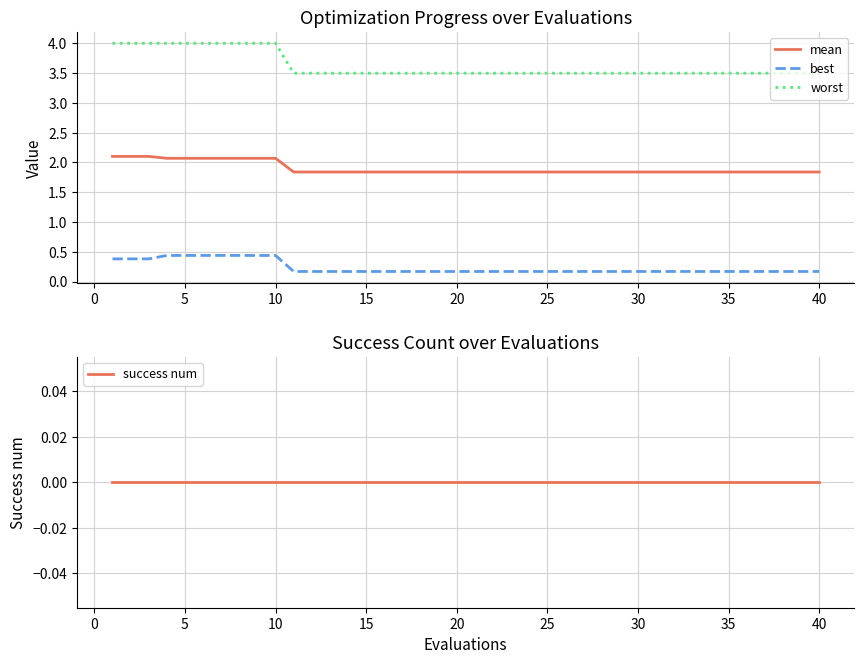

True or false: mean and worst intersect in this chart.

False